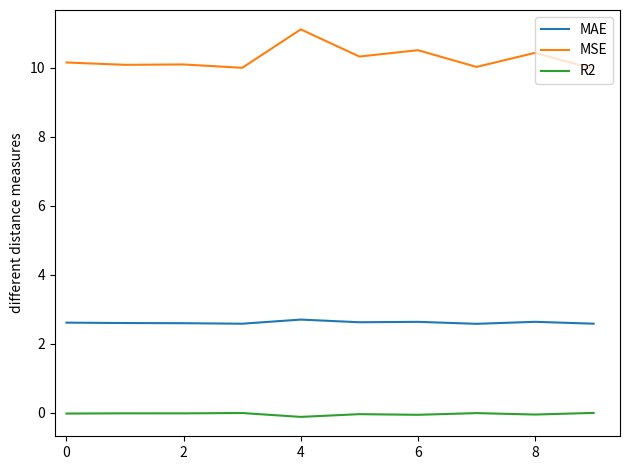

Which series has the largest total across all categories?

MSE